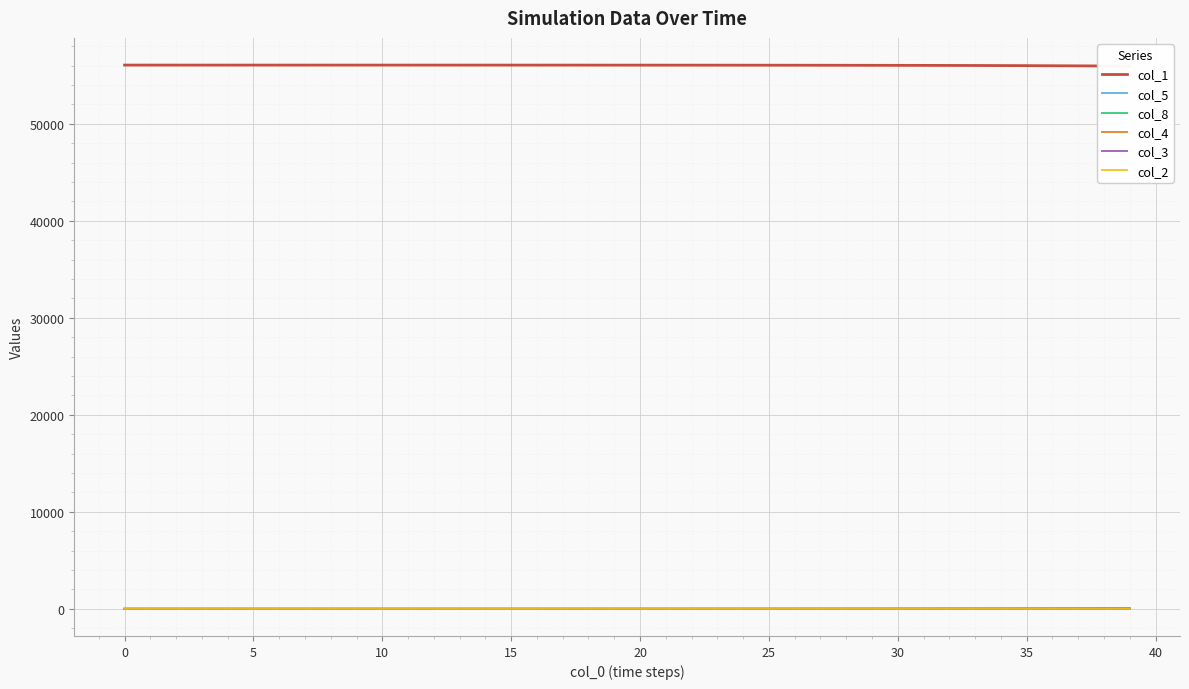

Rank the series by their maximum value, from highest to lowest.

col_1, col_3, col_5, col_8, col_2, col_4